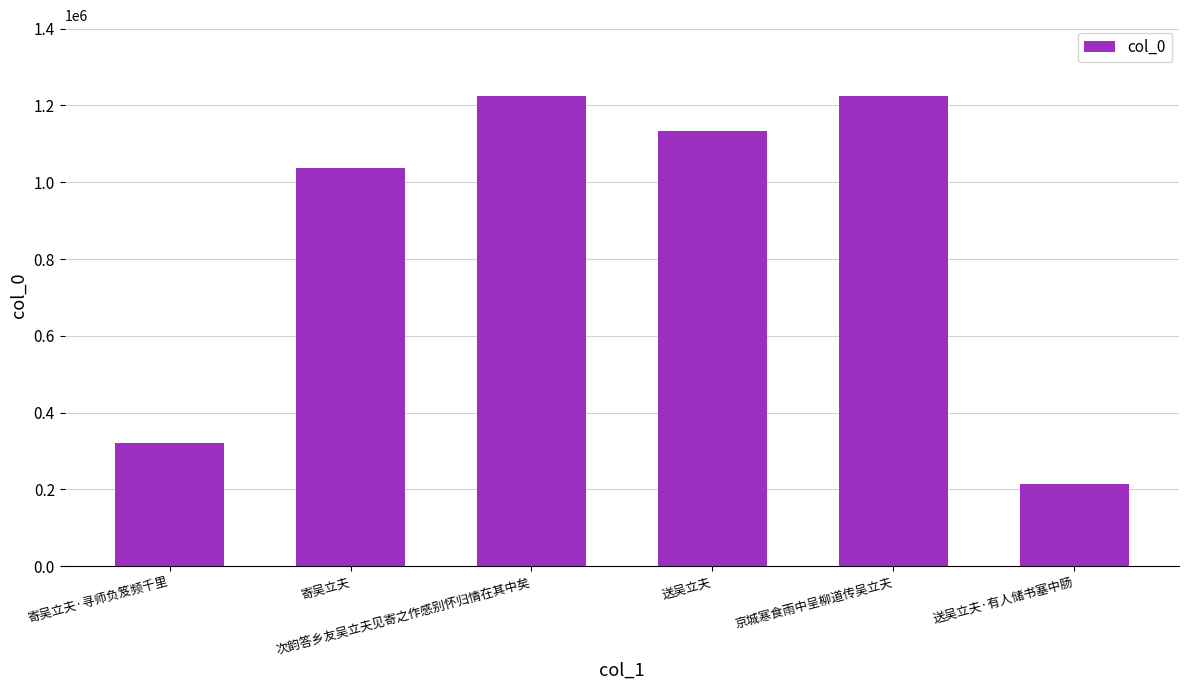

What is the ratio of the value at 送吴立夫 to the value at 寄吴立夫·寻师负笈频千里?

3.5